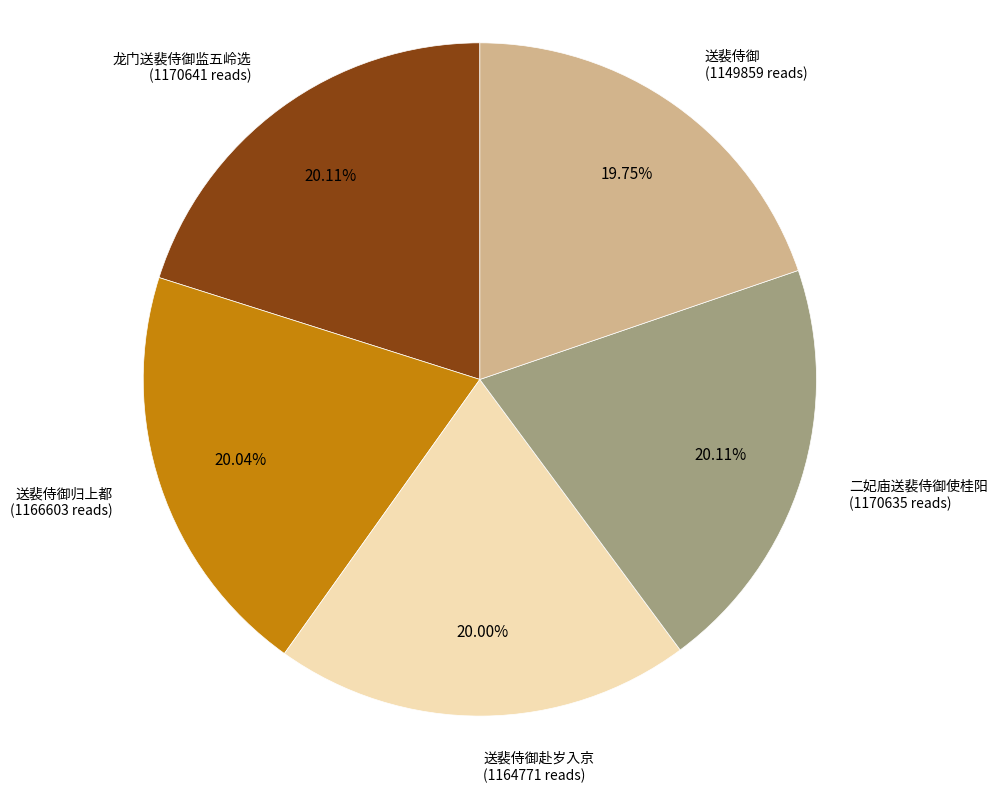

Does any single category account for the majority?

No